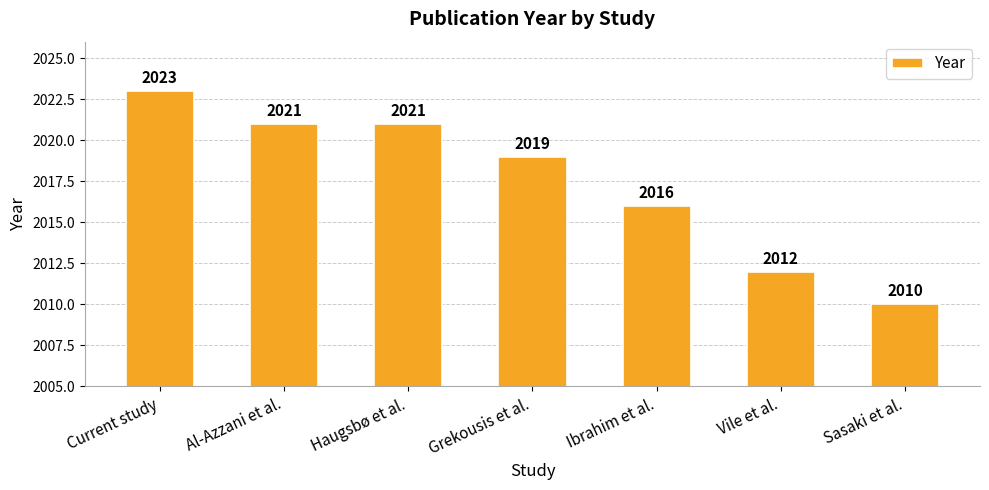

Is it true that the value at Grekousis et al. is 2019?

True